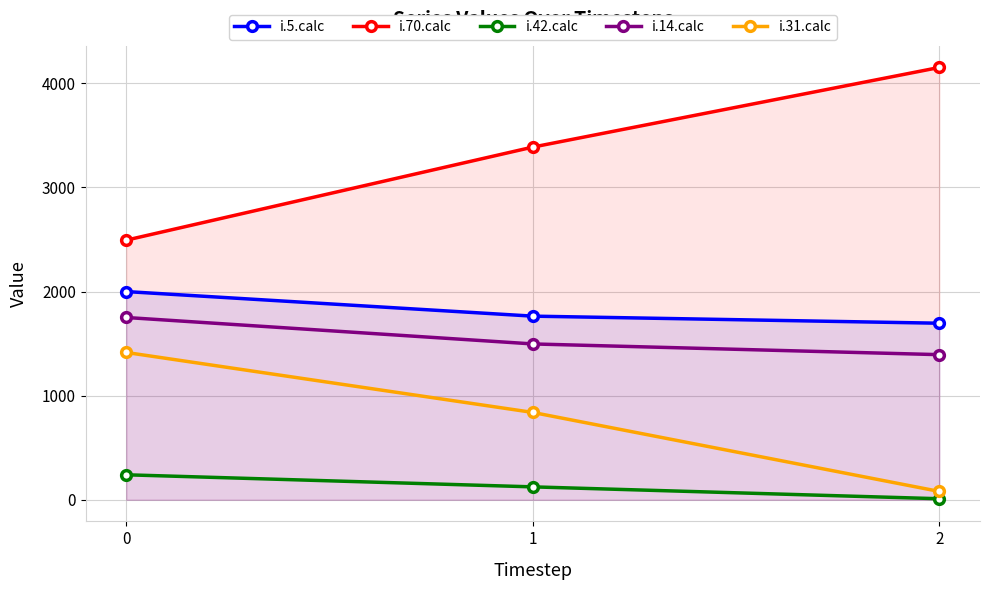

What is the sum of all i.42.calc values?

374